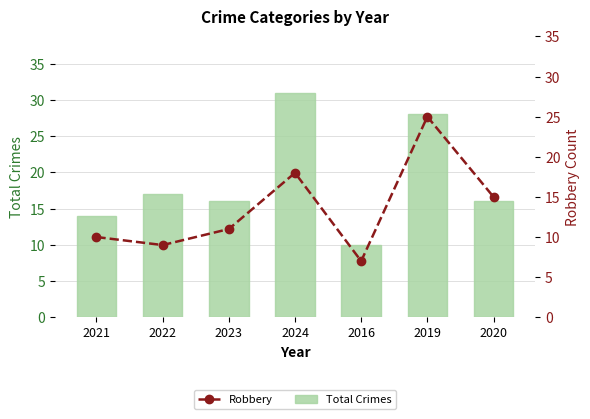

What are all the series names shown in the legend?

Total Crimes, Robbery